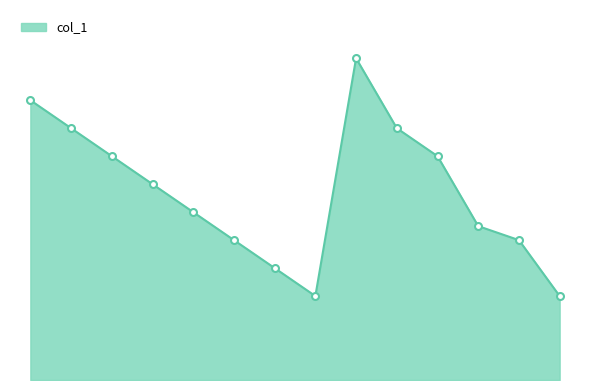

Does the chart display data point markers on the line(s)?

No